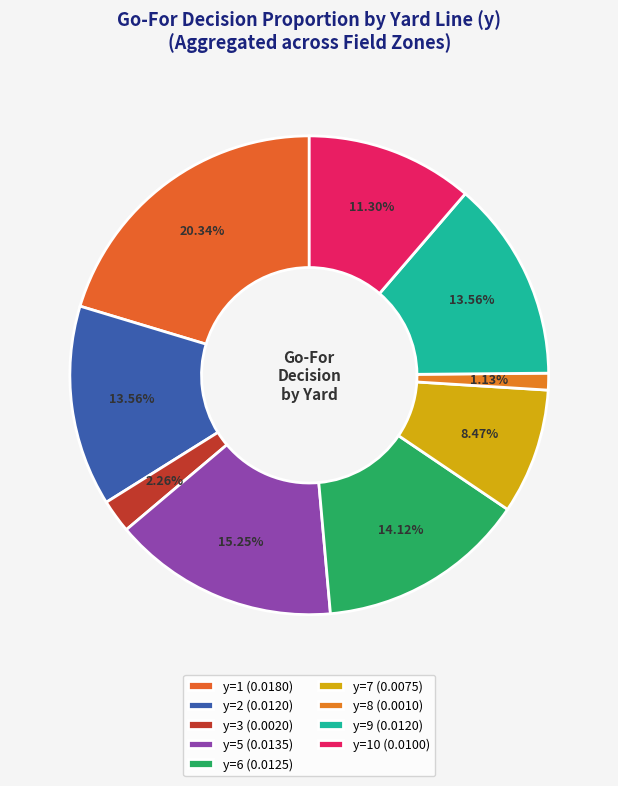

Count the number of slices in the pie.

9